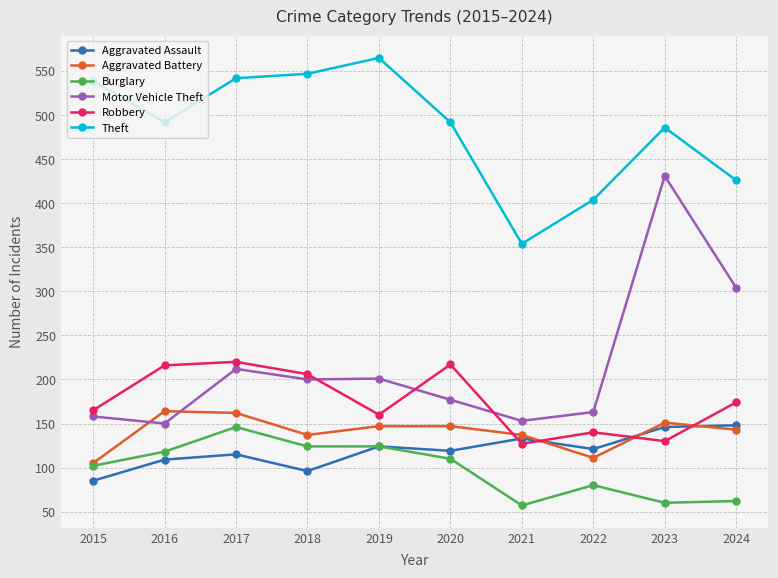

What is the value of the Burglary point at the 8th from the left?

80